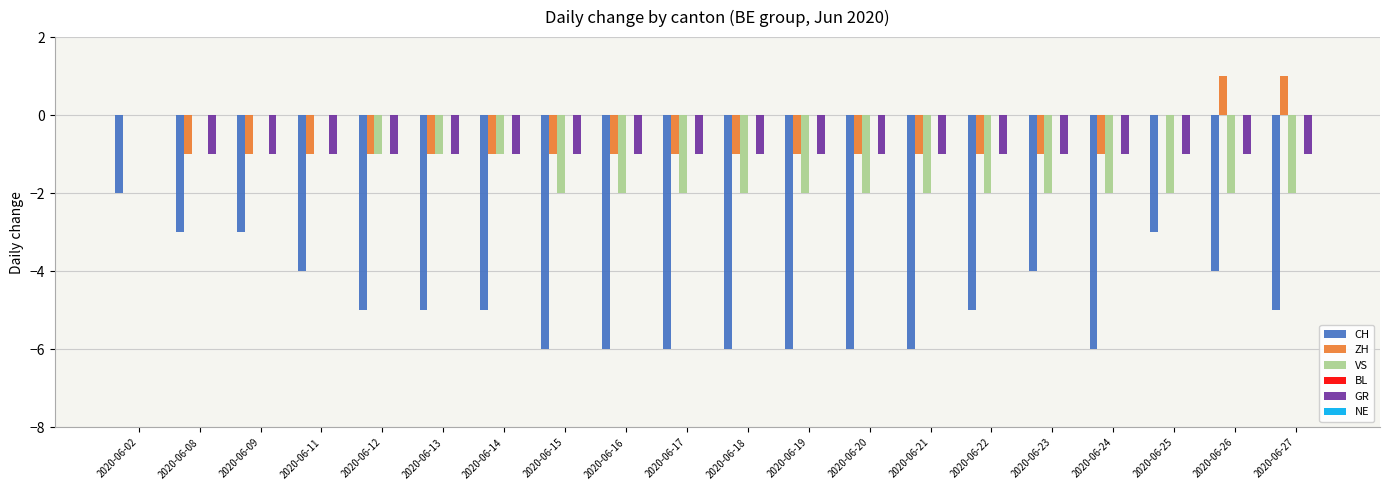

The VS series shows -2 at 2020-06-22. True or false?

True